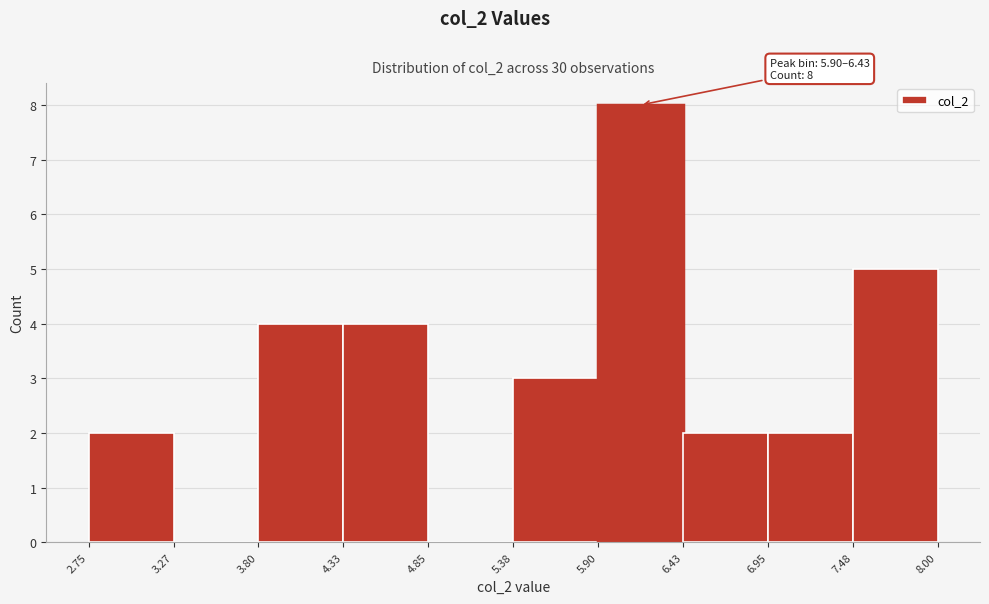

Which range on the x-axis has the tallest bar?

5.90 to 6.43